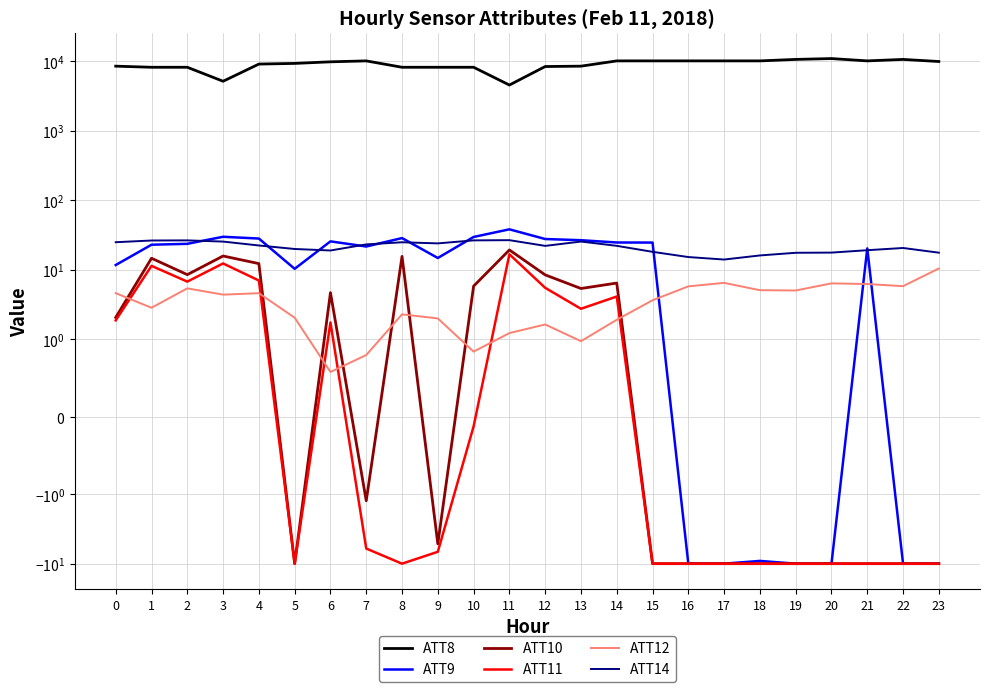

Is it true that ATT9 equals 14.8 at 9?

True